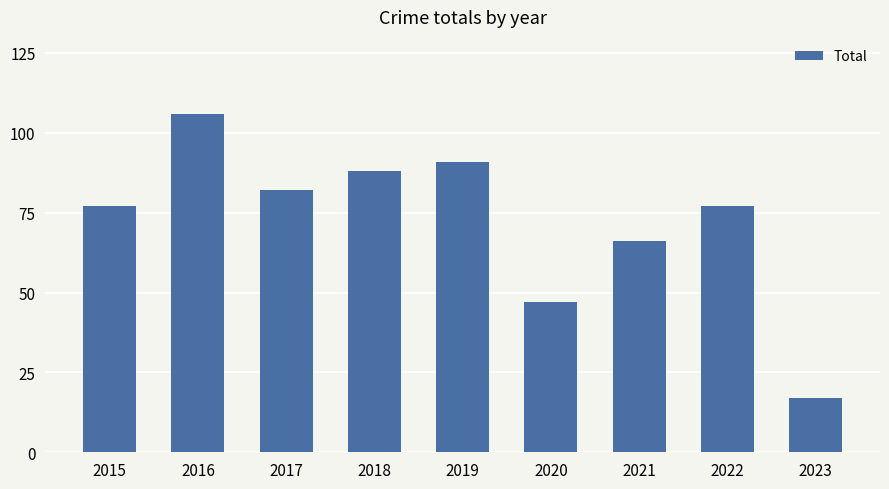

The chart shows a value of 91 at 2019. True or false?

True